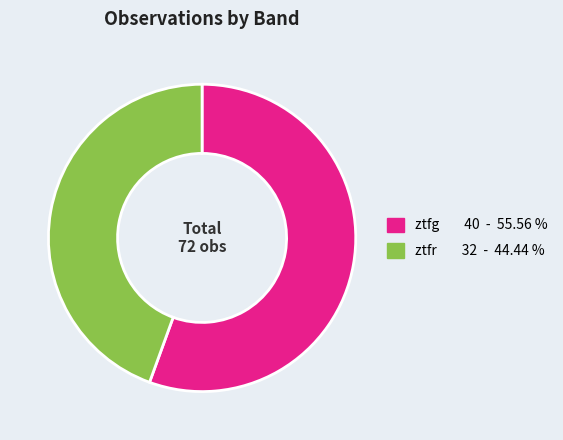

Do ztfg 40 - 55.56 % and ztfr 32 - 44.44 % together represent more than half of the pie?

Yes